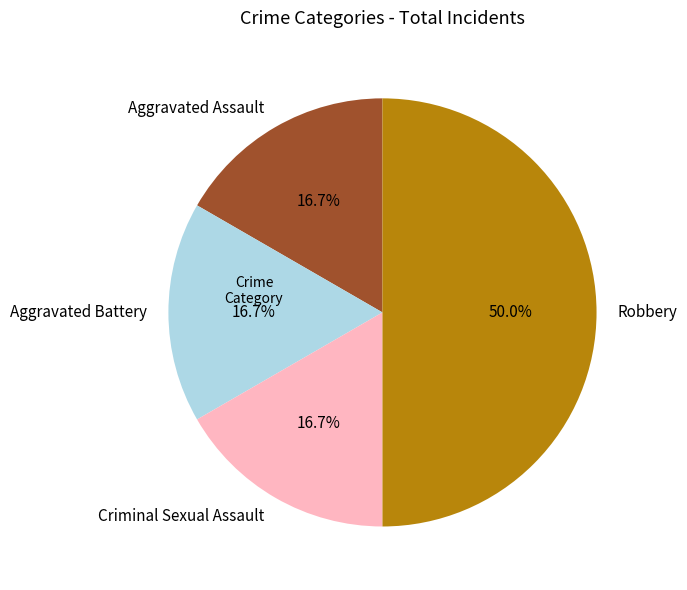

What is the total percentage of Criminal Sexual Assault and Robbery?

66.7%